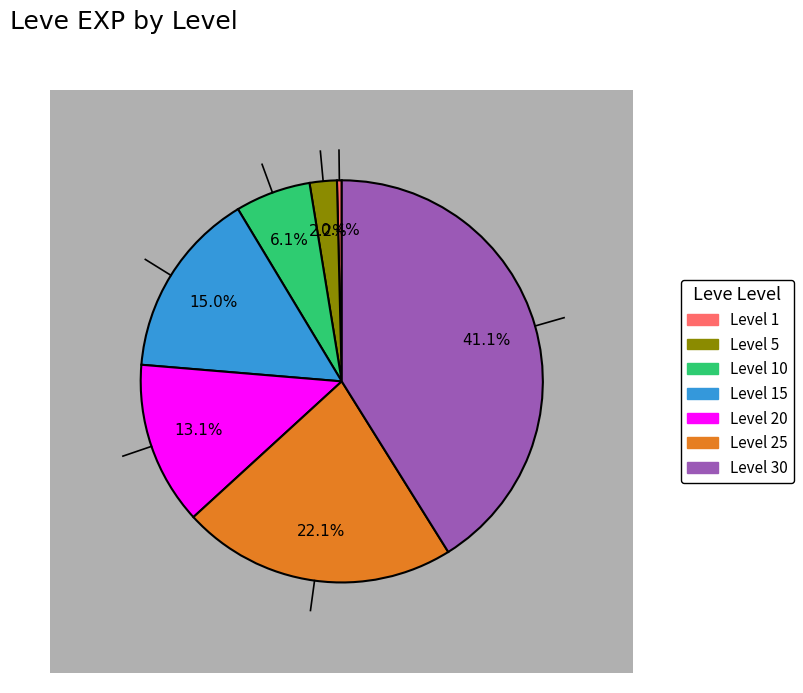

True or false: Level 5 accounts for 2% of the total.

True